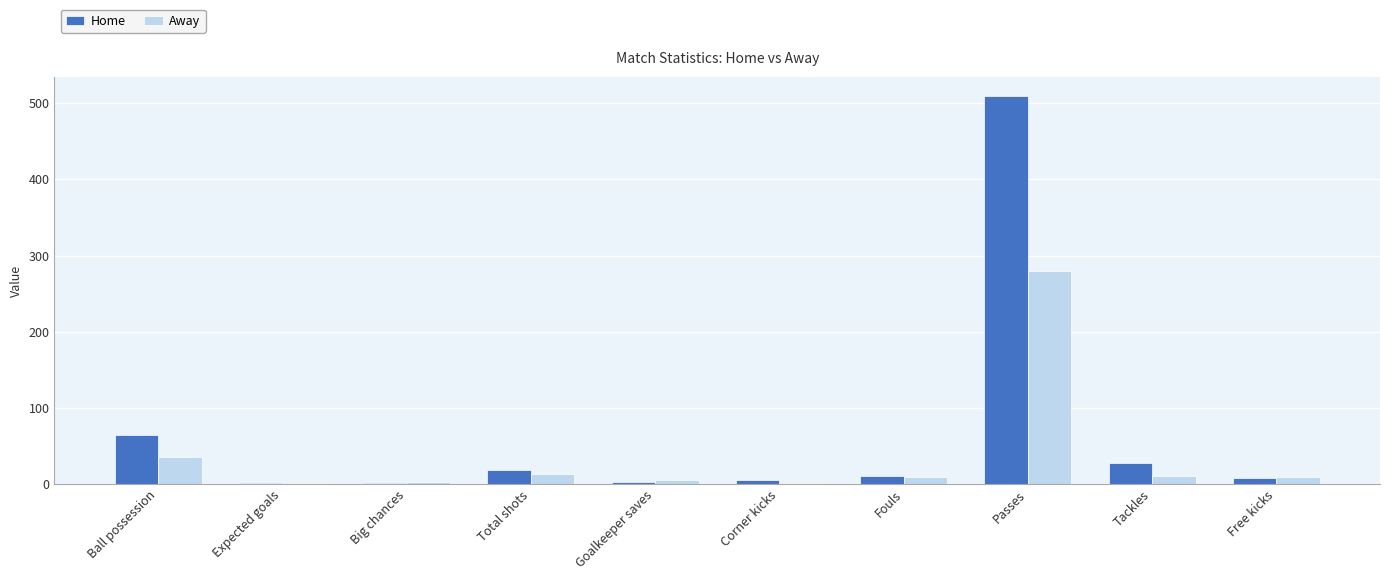

Is it true that Away equals 280.0 at Passes?

True